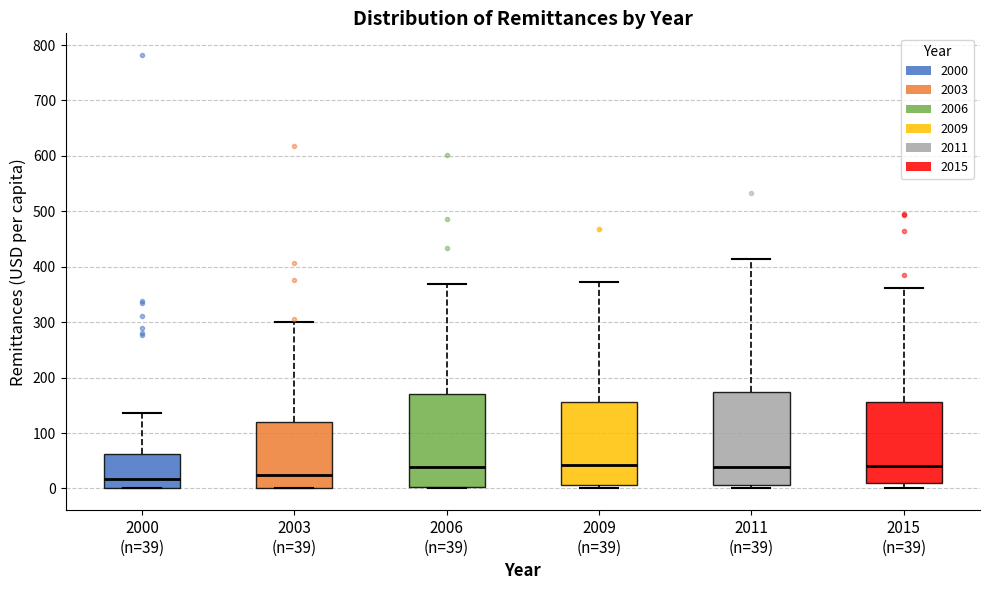

Reading left to right, read every box against the y-axis: the position of its median line, the range the box covers, and the ends of its whiskers. The values are not printed on the chart, so give them approximately, as read against the axis.

2000 (n=39): median 20, box 0 to 60, whiskers 0 to 140
2003 (n=39): median 20, box 0 to 120, whiskers 0 to 300
2006 (n=39): median 40, box 0 to 170, whiskers 0 to 370
2009 (n=39): median 40, box 10 to 160, whiskers 0 to 370
2011 (n=39): median 40, box 10 to 170, whiskers 0 to 410
2015 (n=39): median 40, box 10 to 160, whiskers 0 to 360